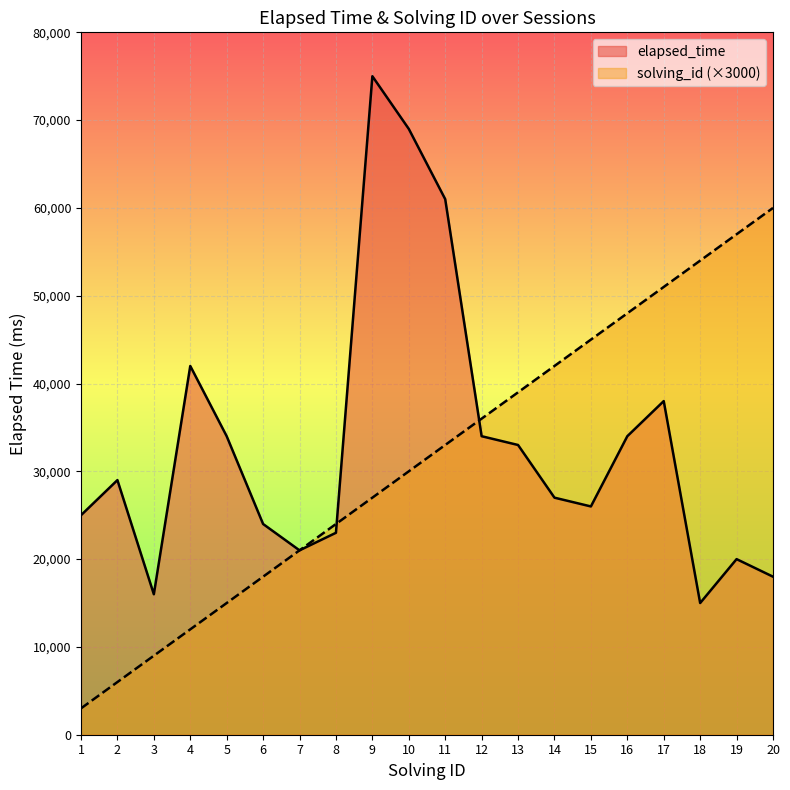

Is the value of elapsed_time at 17 greater than the value of solving_id at 4?

Yes